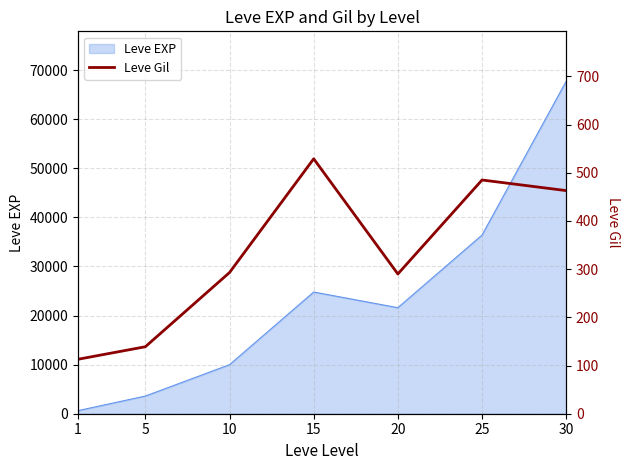

The value of Leve EXP at 10 is 14807. True or false?

False